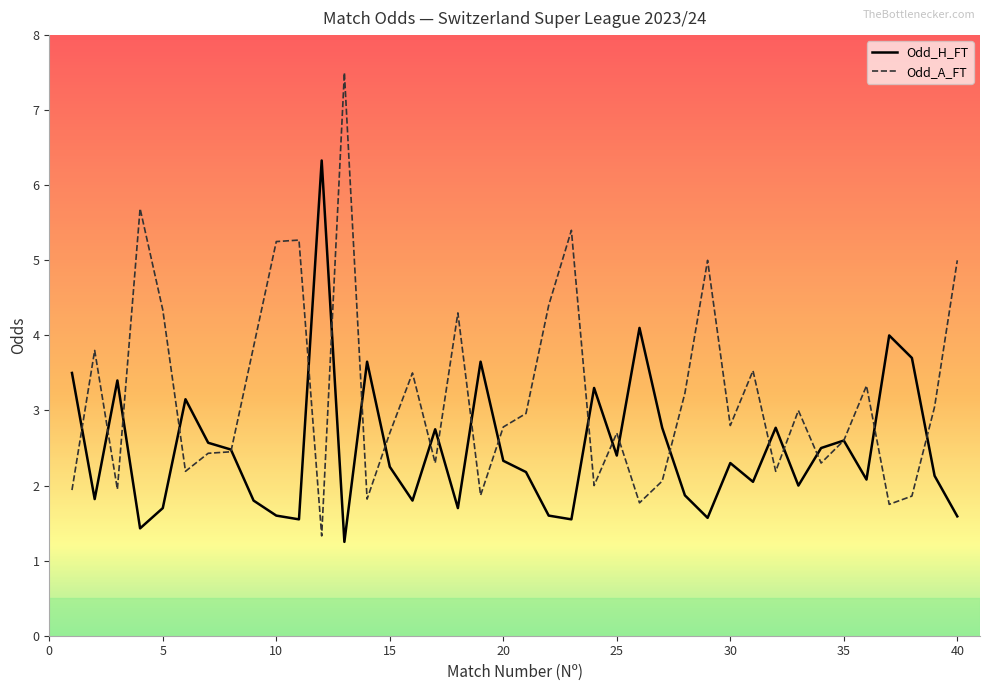

What is the difference between the maximum and minimum values in the Odd_A_FT series?

6.2